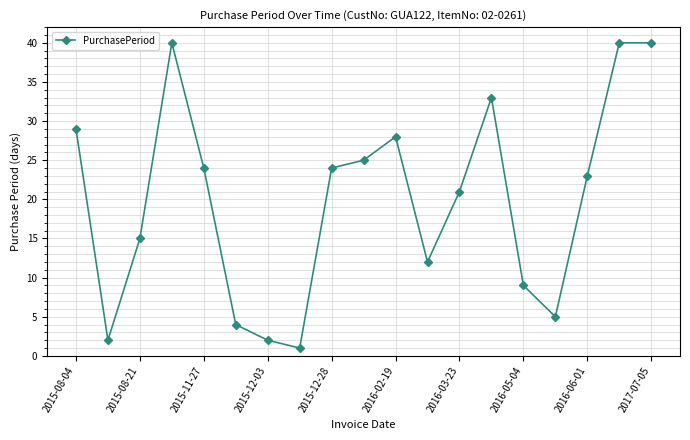

What is the difference between the maximum and minimum values?

39